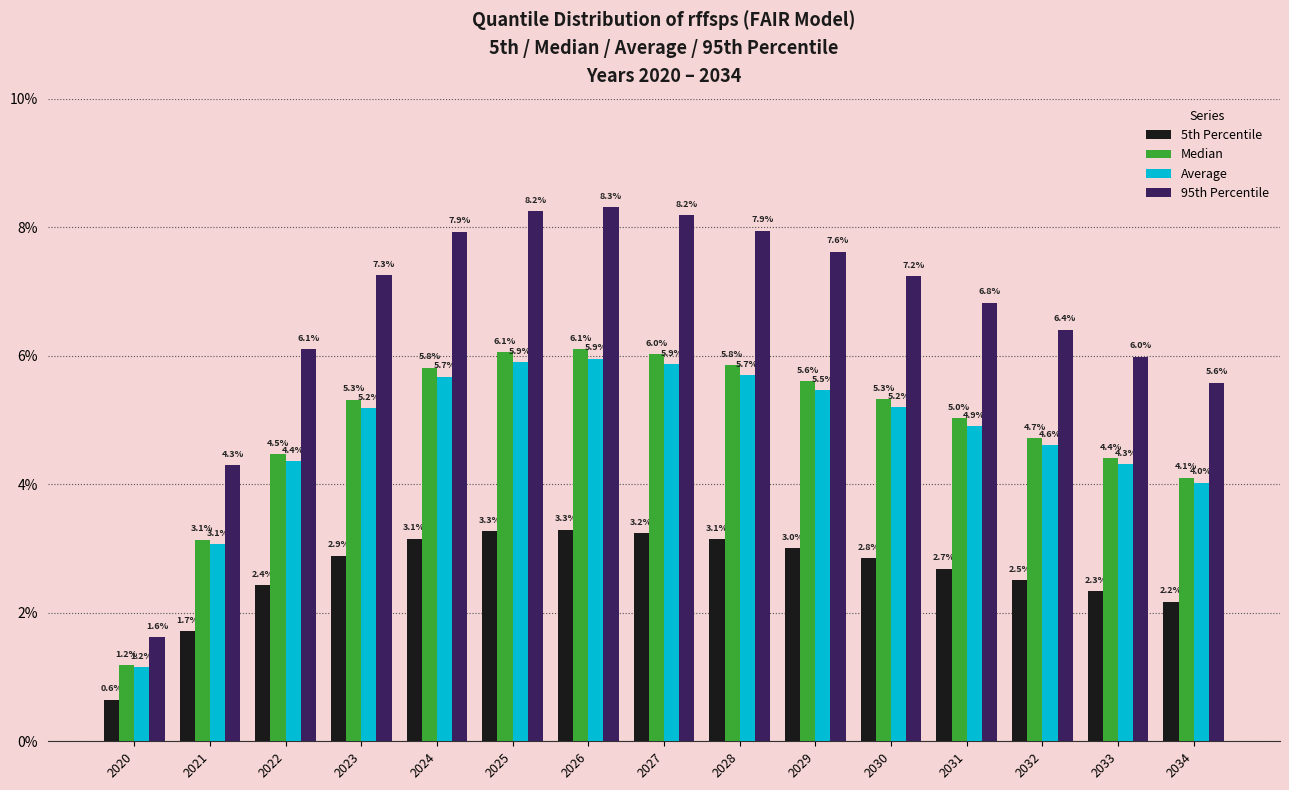

At 2026, list the series in order from smallest to largest.

5th Percentile, Average, Median, 95th Percentile